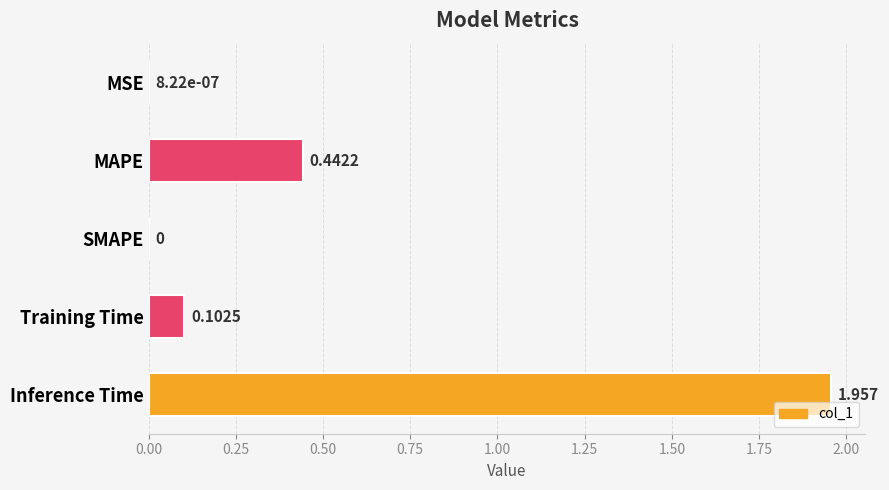

Between SMAPE and MAPE, which is larger?

MAPE